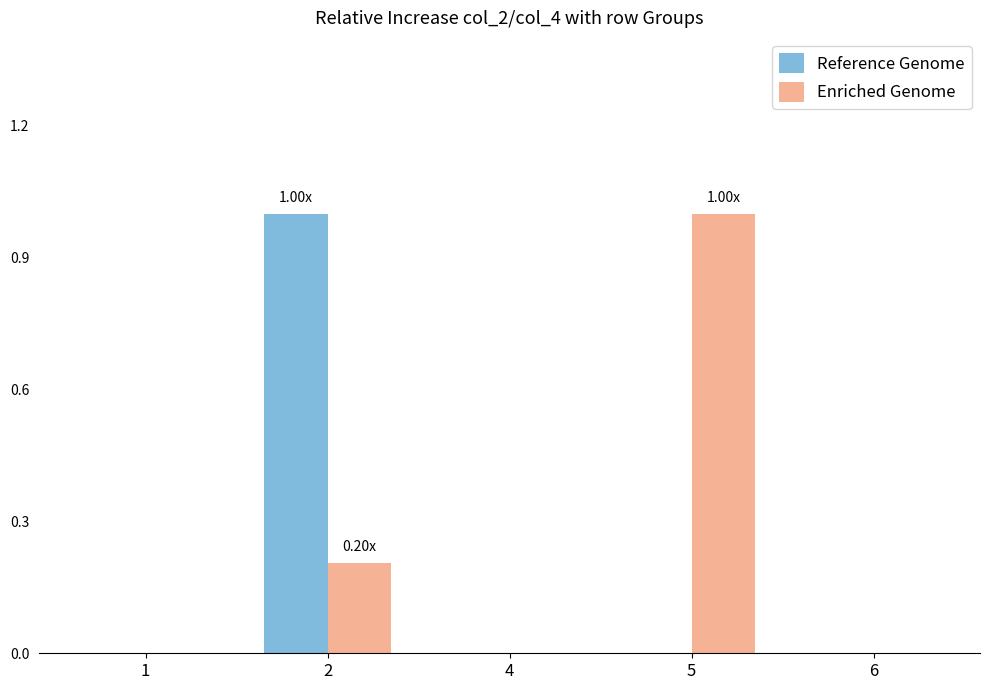

How many distinct data groups are displayed?

2